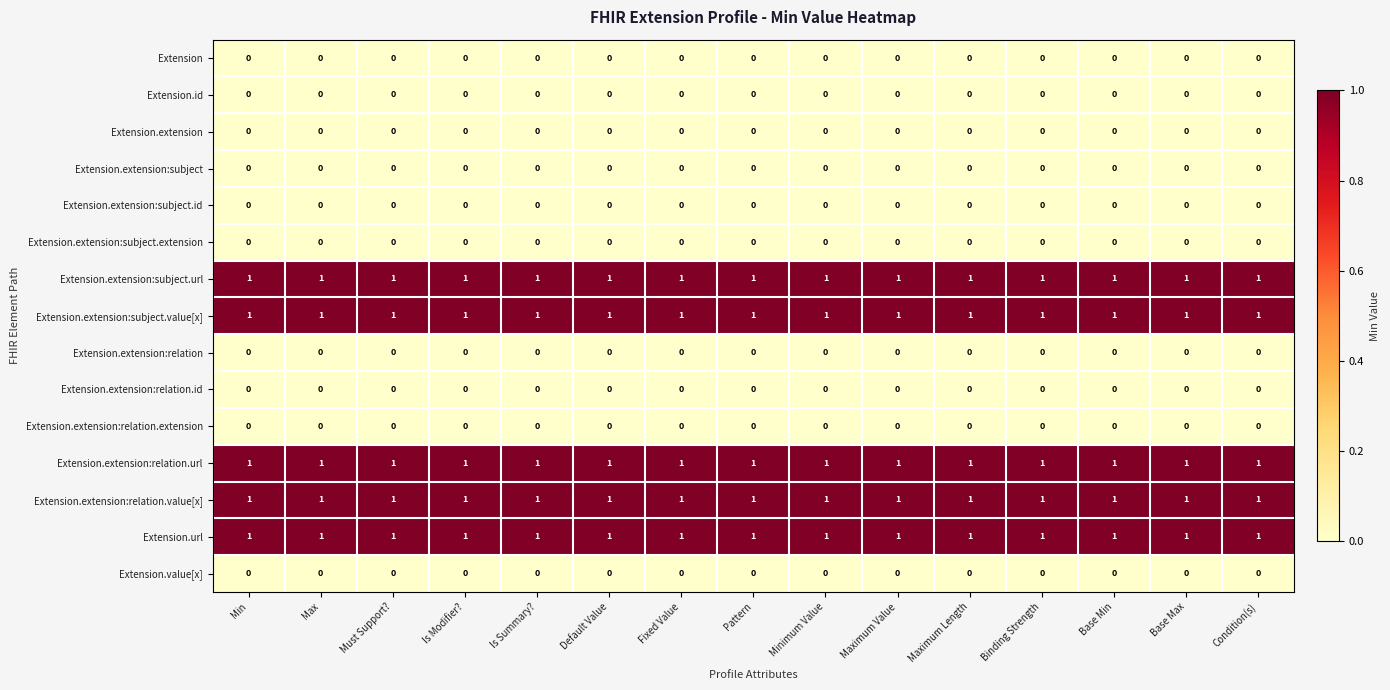

Is the value of Extension.extension:relation at Minimum Value greater than the value of Extension.extension:relation.url at Is Summary??

No